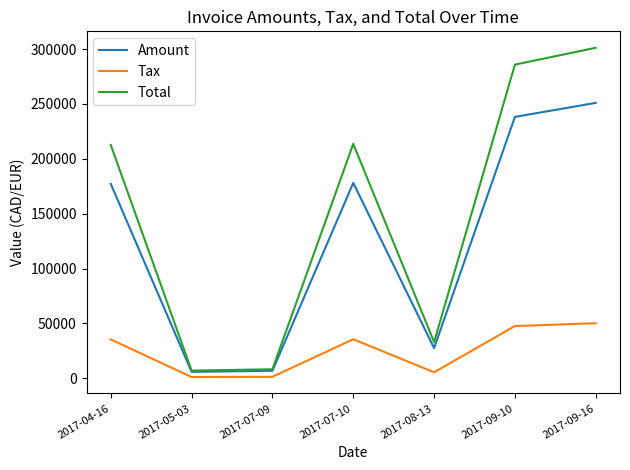

Which series has the widest spread of values?

Total